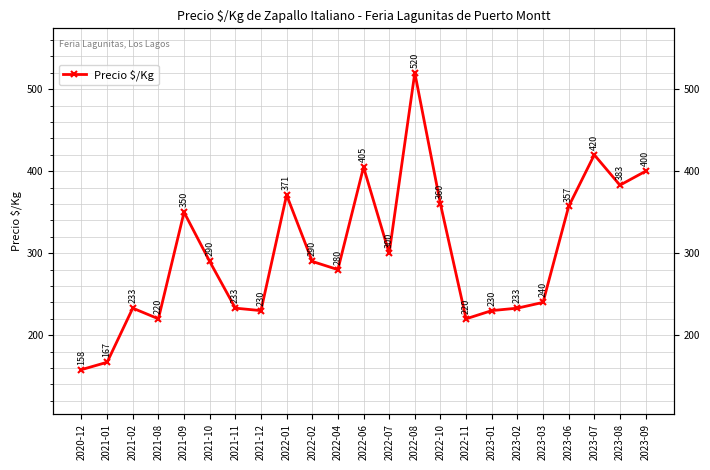

List the labels in order of value, smallest first.

2020-12, 2021-01, 2021-08, 2022-11, 2021-12, 2023-01, 2021-02, 2021-11, 2023-02, 2023-03, 2022-04, 2021-10, 2022-02, 2022-07, 2021-09, 2023-06, 2022-10, 2022-01, 2023-08, 2023-09, 2022-06, 2023-07, 2022-08